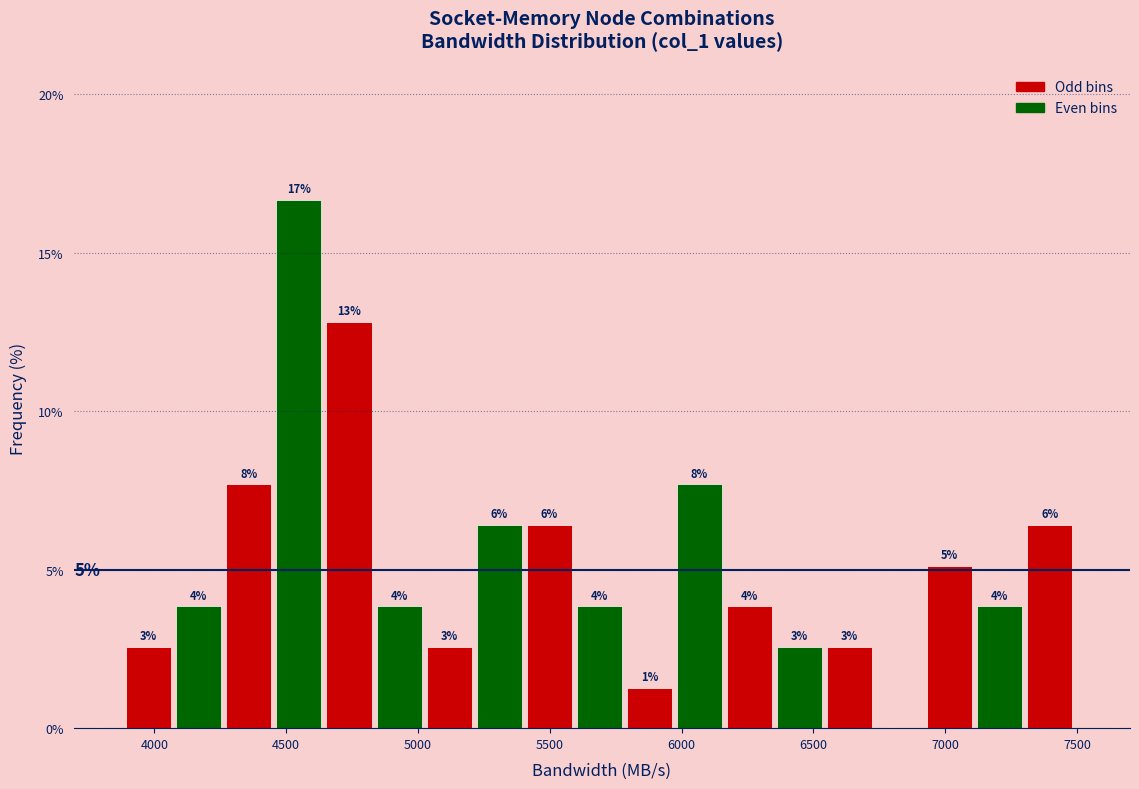

Read against the x-axis, roughly where is the centre of the tallest bar?

4550